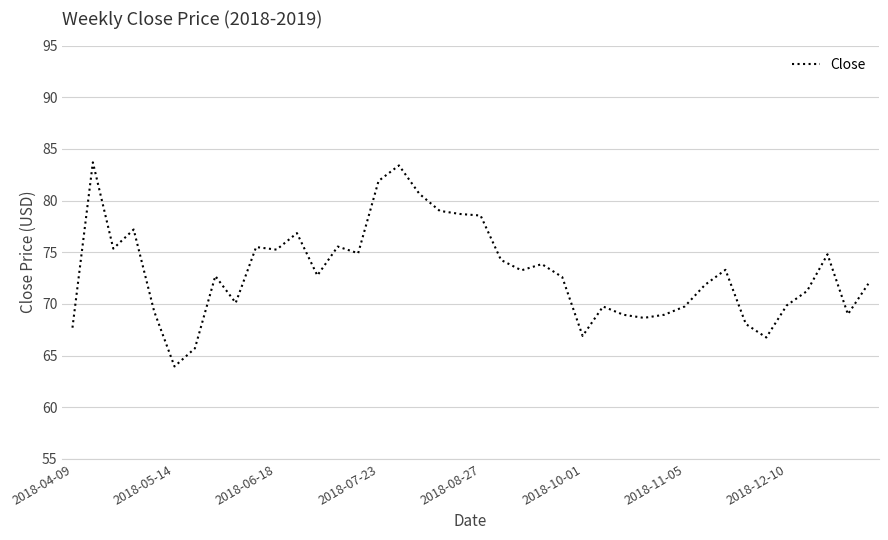

What is the smallest value displayed?

64.0